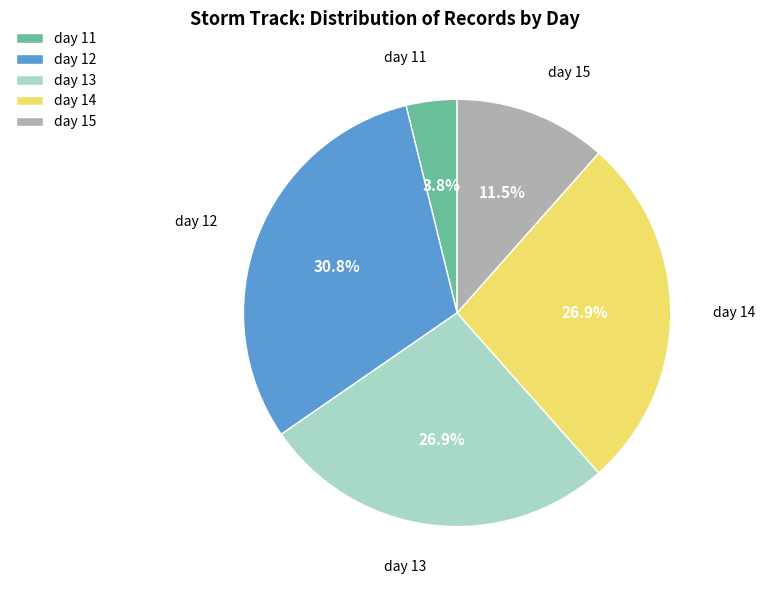

Which slice is the largest?

day 12